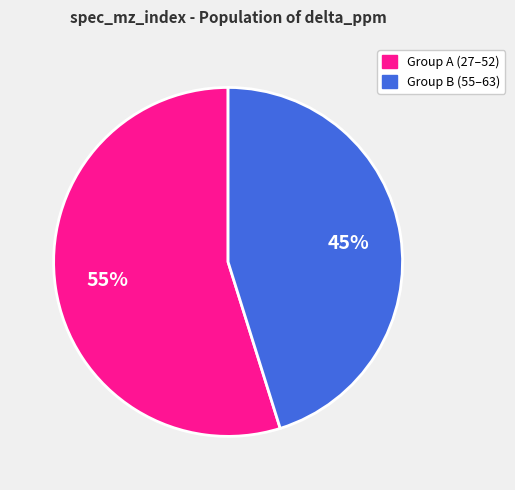

Is there a majority slice in this chart?

Yes